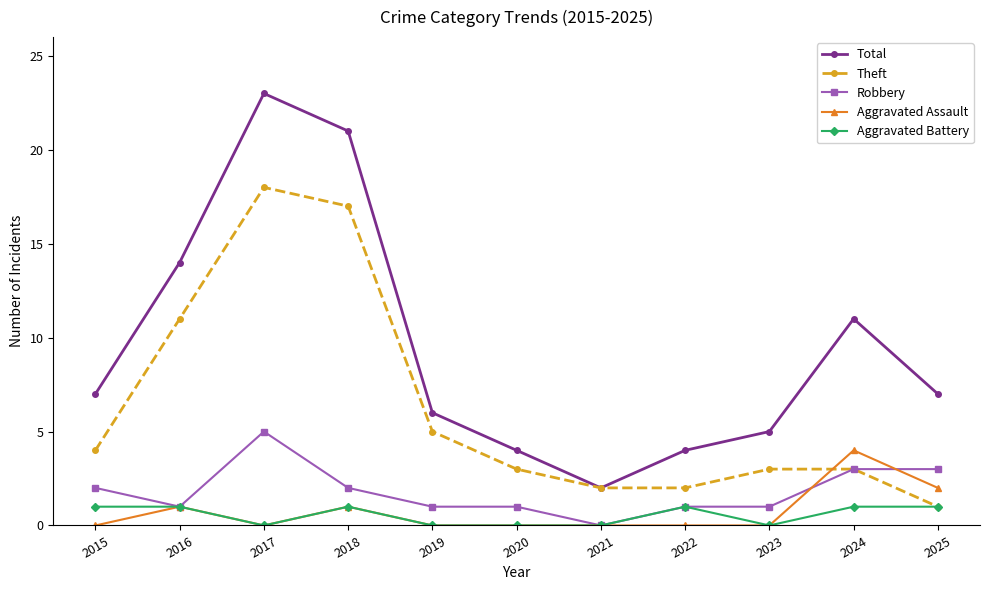

Reading right to left, extract all data points from this chart.

Total: 7	11	5	4	2	4	6	21	23	14	7
Theft: 1	3	3	2	2	3	5	17	18	11	4
Robbery: 3	3	1	1	0	1	1	2	5	1	2
Aggravated Assault: 2	4	0	0	0	0	0	1	0	1	0
Aggravated Battery: 1	1	0	1	0	0	0	1	0	1	1